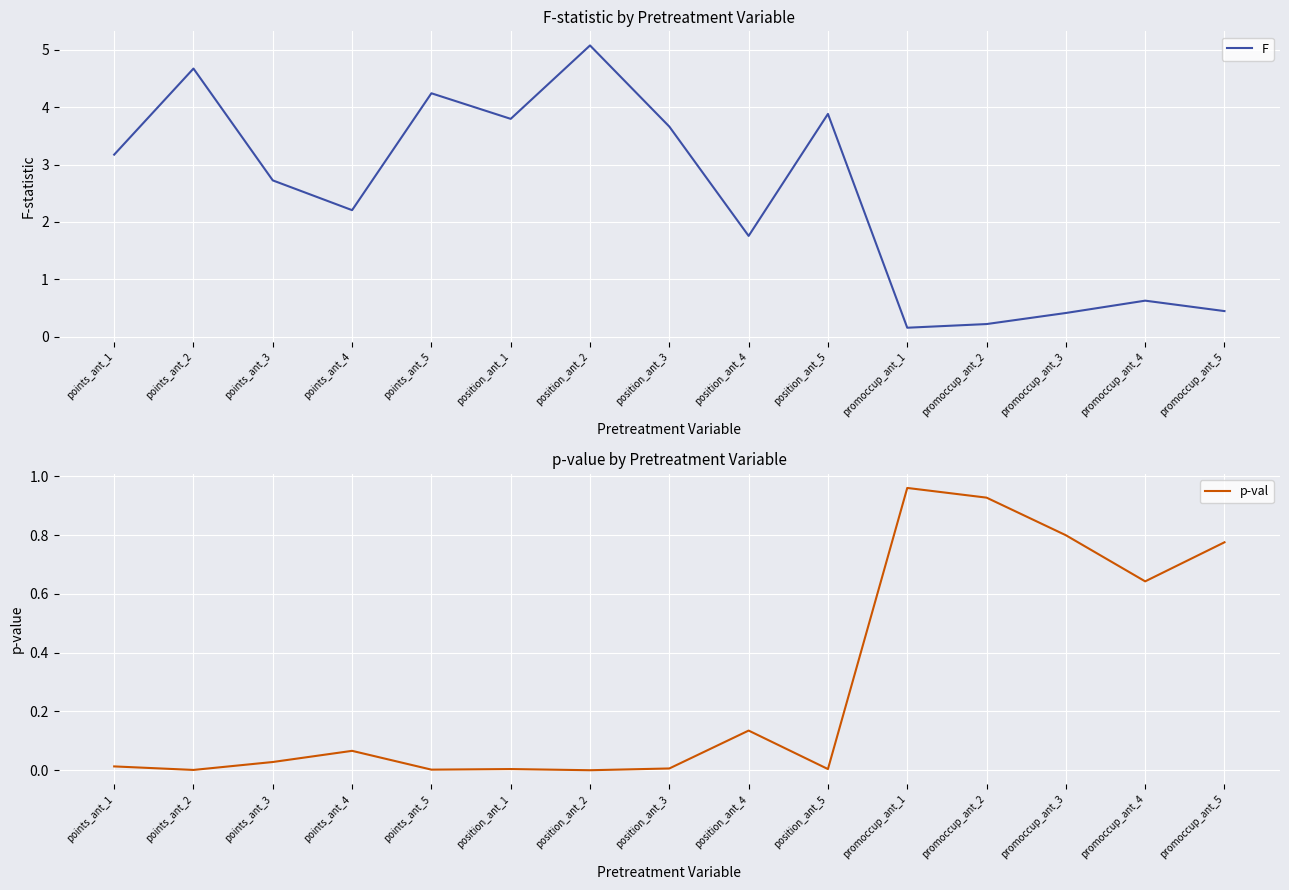

What is the difference between the second highest and minimum values in the p-val series?

0.9